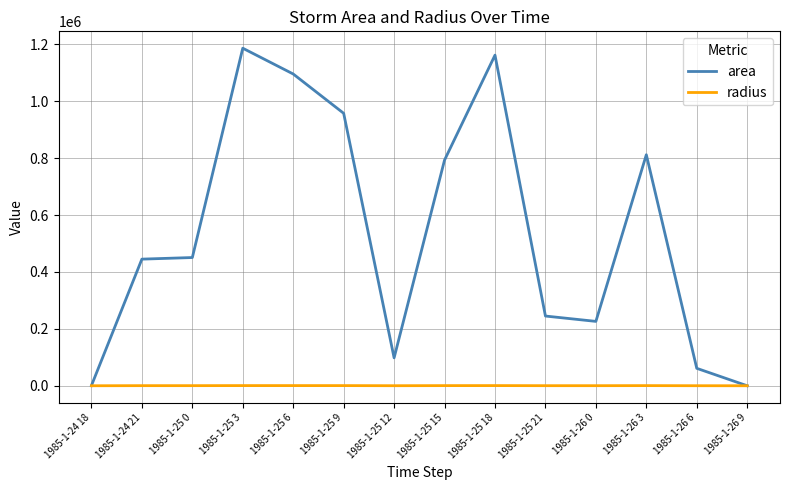

List the series in order of their overall mean, lowest first.

radius, area